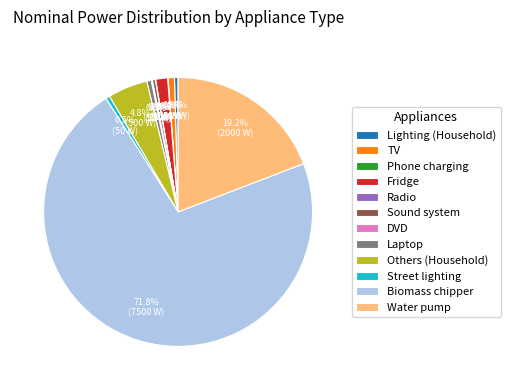

Is there any slice that represents more than half of the pie?

Yes